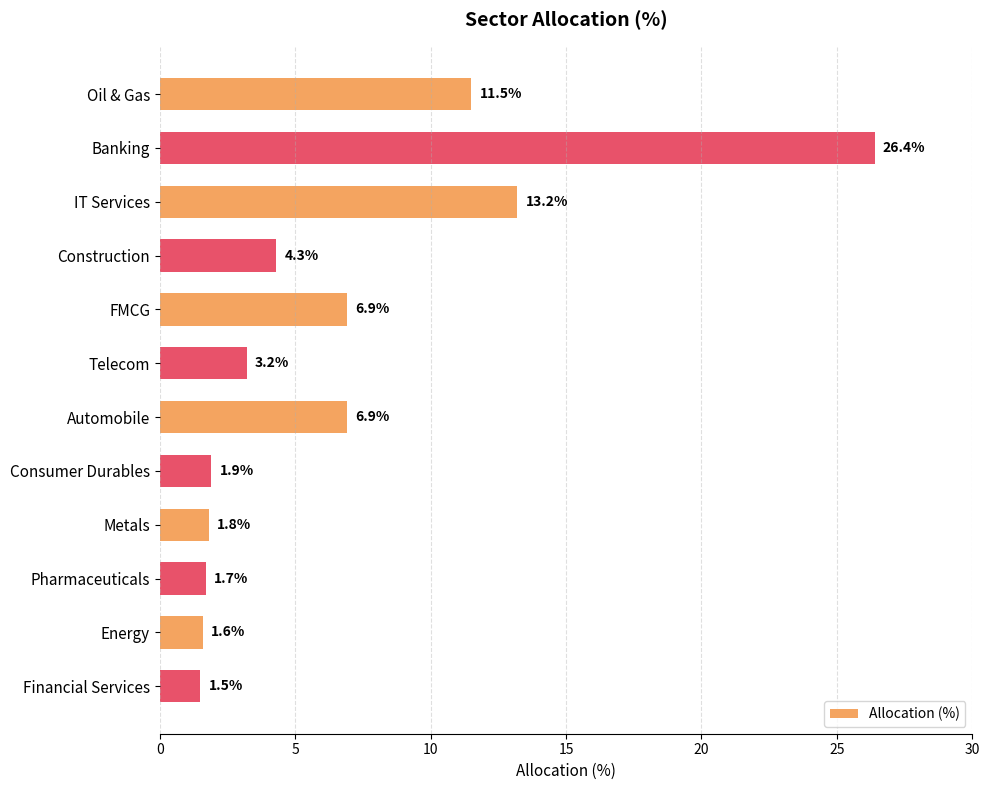

How many values exceed 4?

6